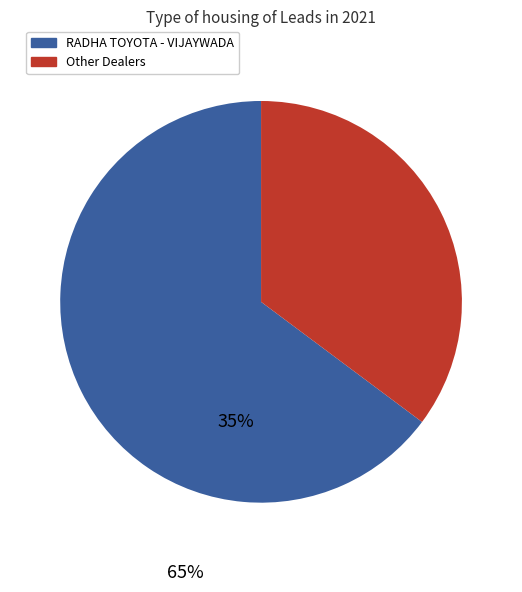

Does any single category account for the majority?

Yes